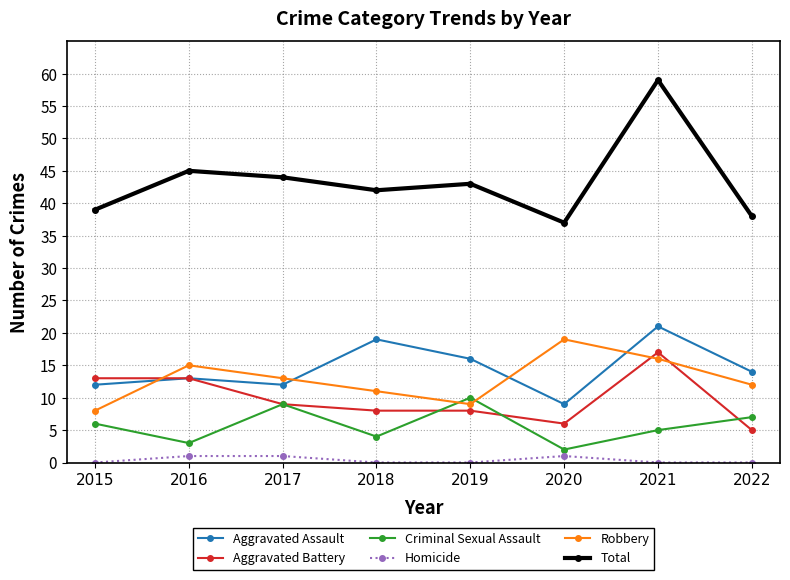

True or false: Total has more than 2 points higher than both neighbors.

True